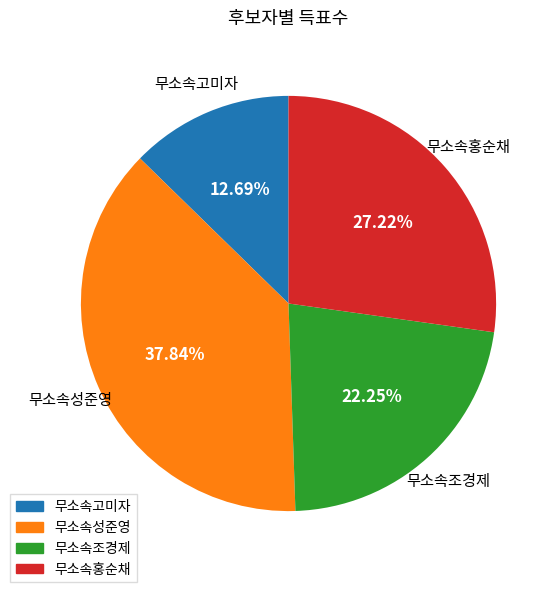

What percentage is NOT represented by 무소속홍순채?

72.8%